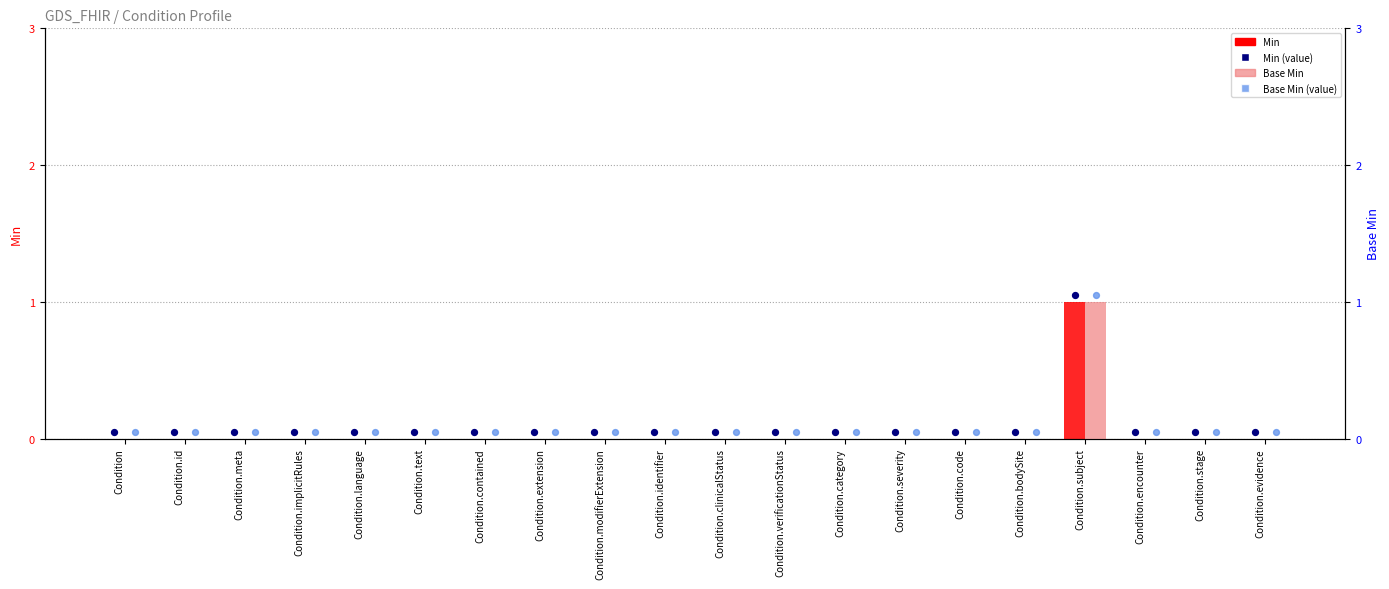

Which series has the largest Y range (max minus min)?

Min